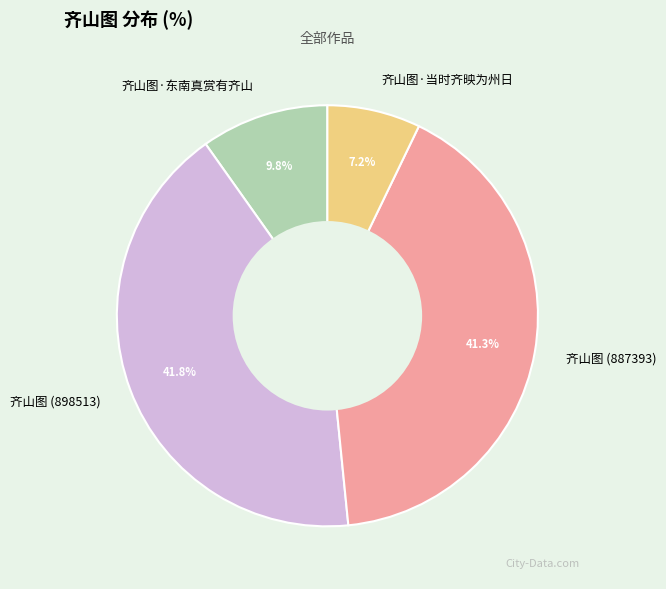

To the nearest percent, what portion does 齐山图 (887393) represent?

41%